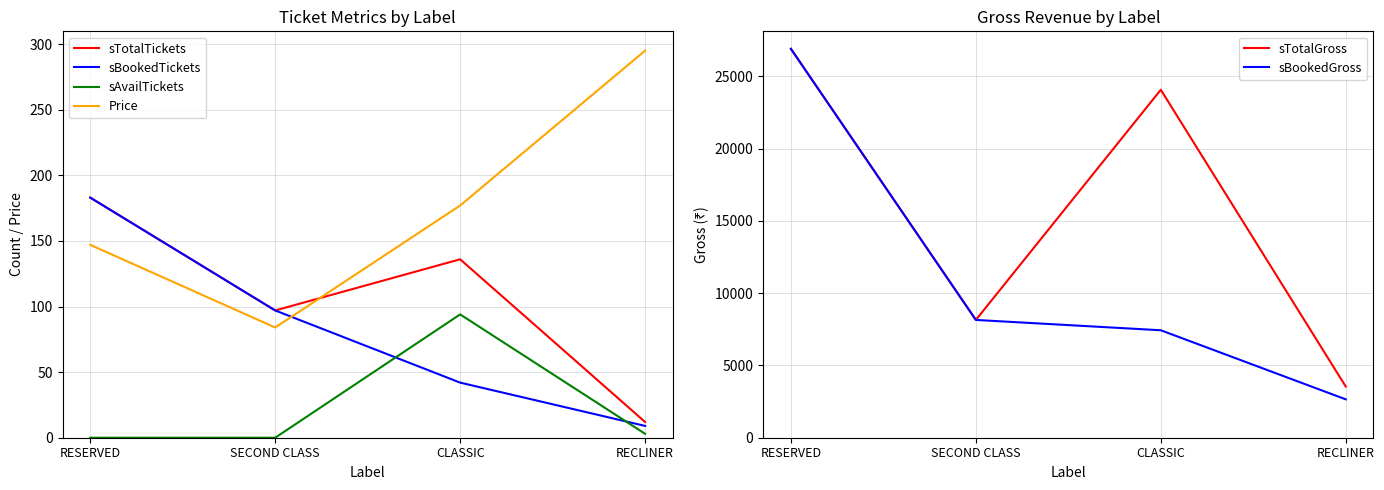

What are all the series names shown in the legend?

sTotalTickets, sBookedTickets, sAvailTickets, Price, sTotalGross, sBookedGross